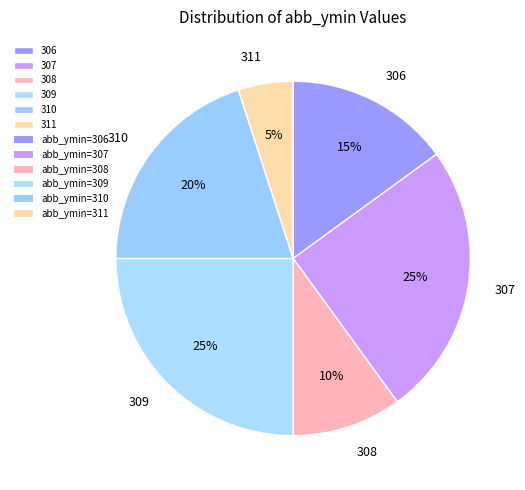

Combined, do 309 and 310 account for over 50%?

No